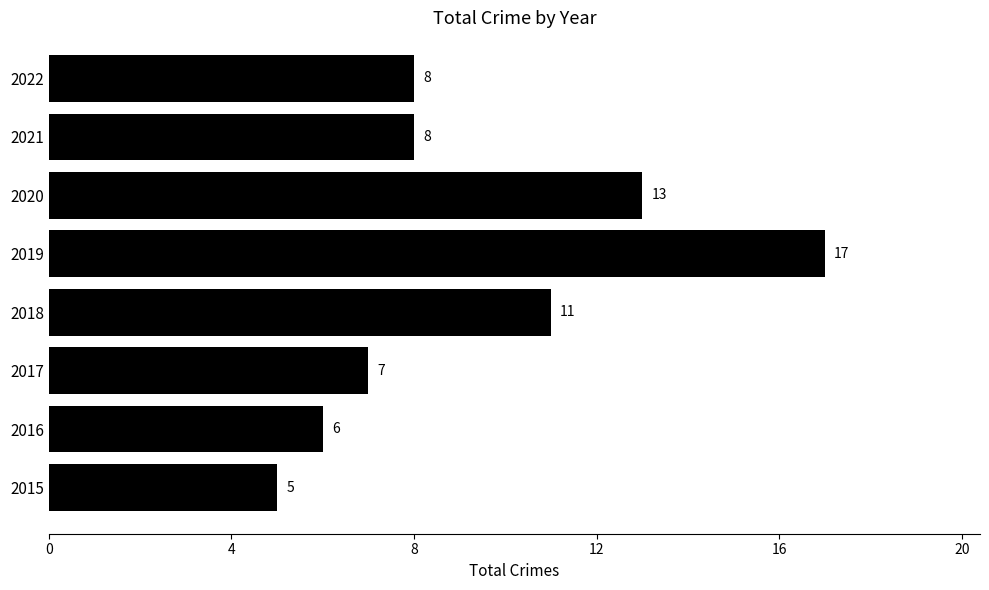

Reading top to bottom, transcribe all the data shown in this chart.

2022=8	2021=8	2020=13	2019=17	2018=11	2017=7	2016=6	2015=5